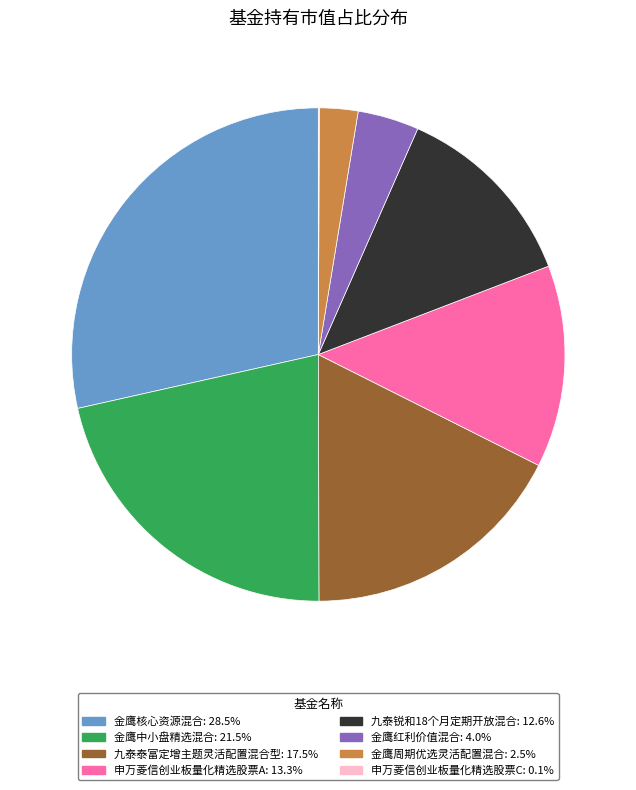

Do 金鹰核心资源混合: 28.5% and 金鹰红利价值混合: 4.0% together represent more than half of the pie?

No